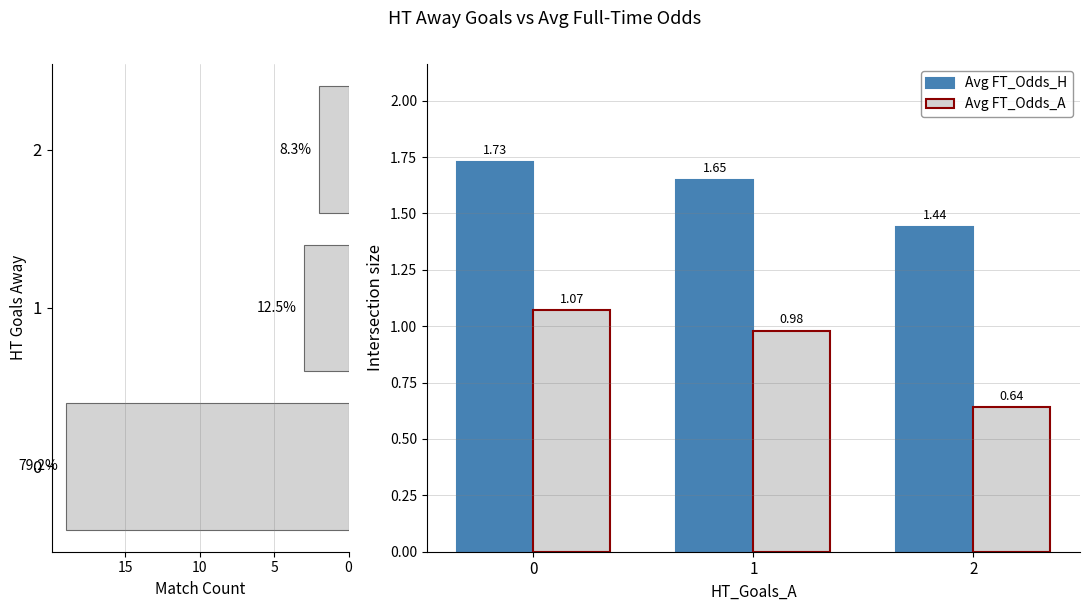

True or false: Avg FT_Odds_A has a value of 0.2 at 5.

False